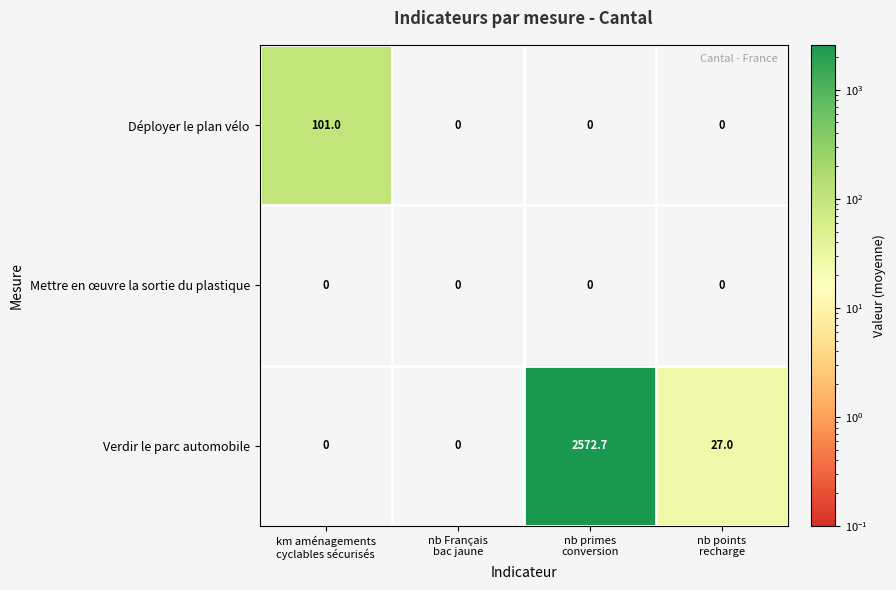

How many data points does each series have?

4